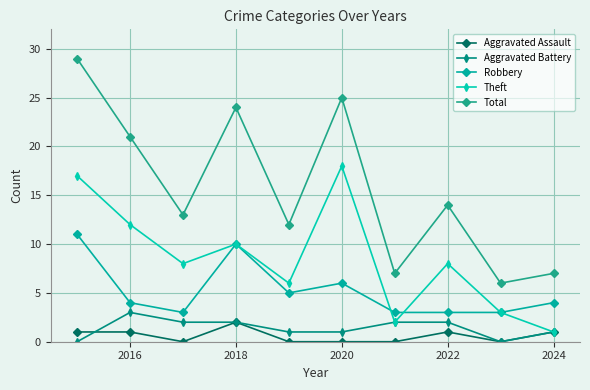

Count the Aggravated Assault values in the range 0 to 1.

9